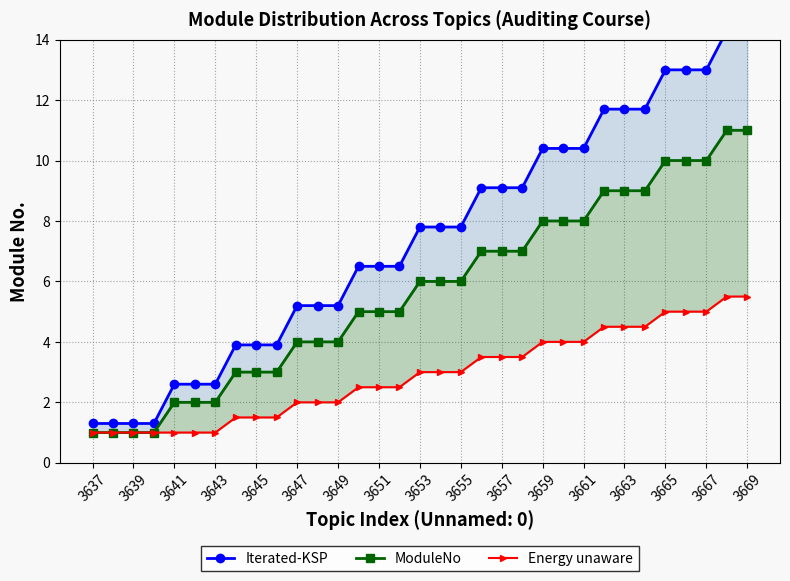

Which series has the widest spread of values?

Iterated-KSP